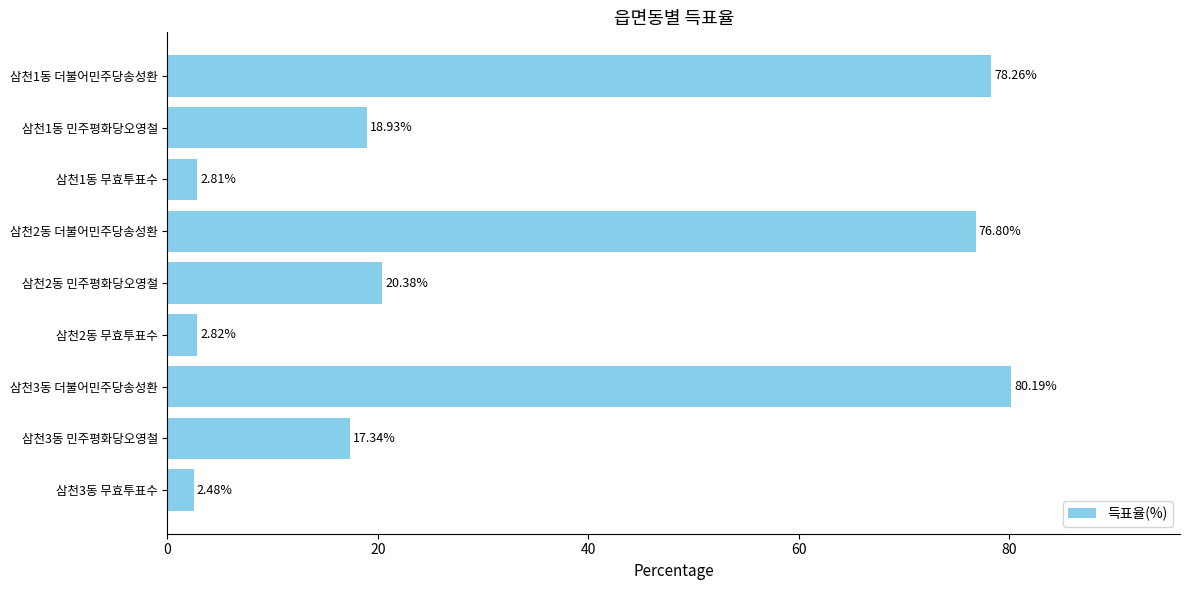

Does the chart contain stacked bars?

No